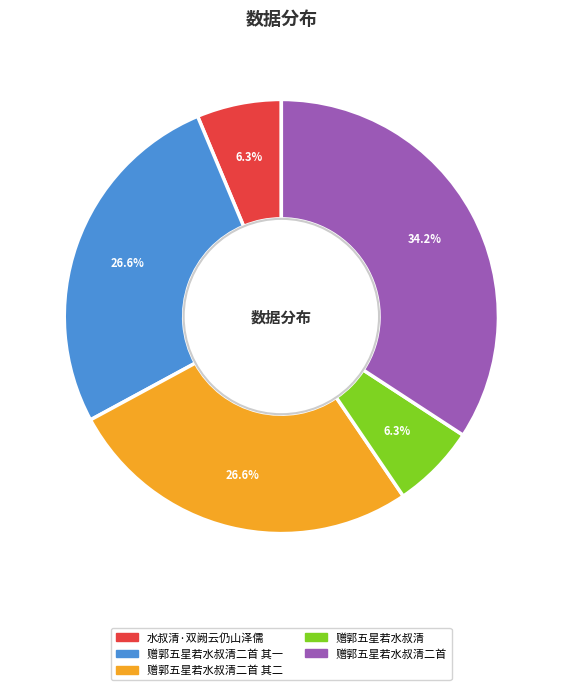

Approximately how many times larger is the value at 赠郭五星若水叔清二首 其二 compared to 赠郭五星若水叔清?

4.2